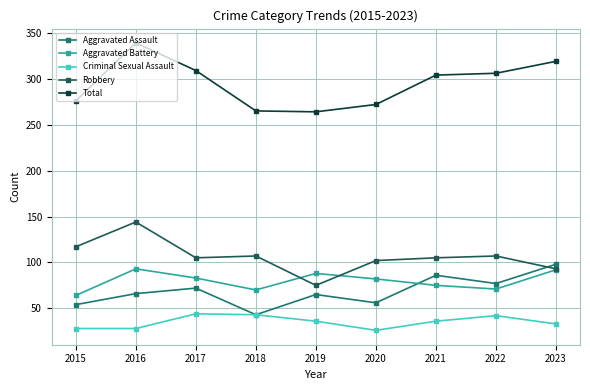

True or false: Criminal Sexual Assault and Robbery cross at least once.

False